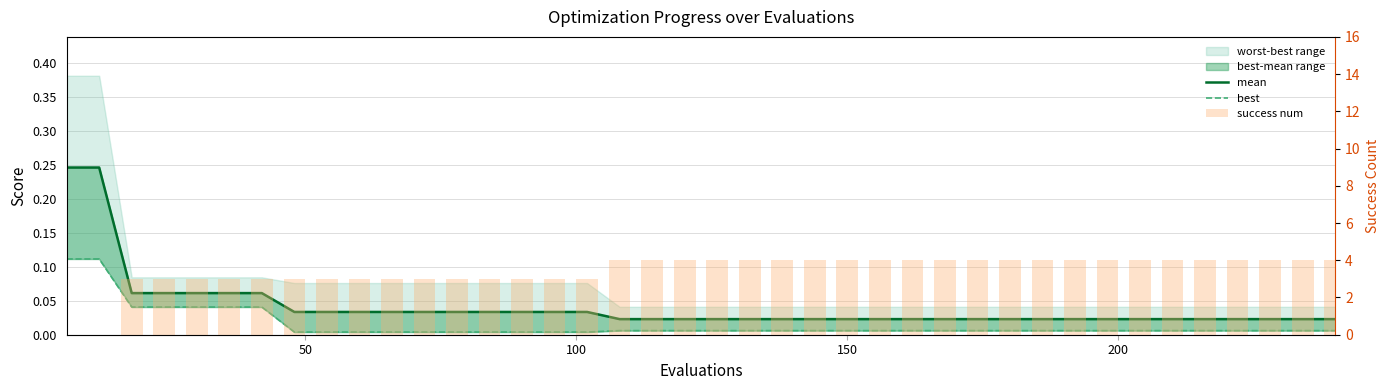

How many data points in success num are less than 4?

17